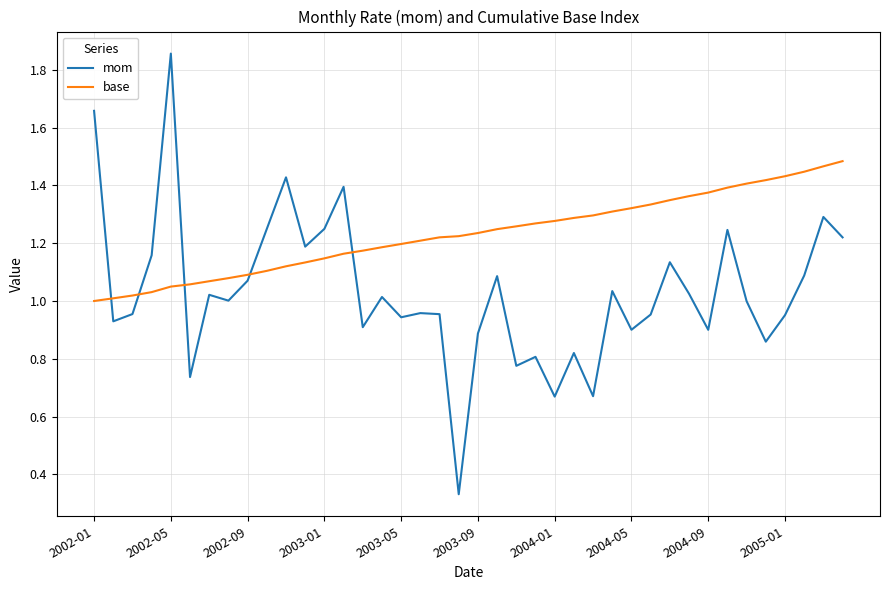

What are all the series names shown in the legend?

mom, base